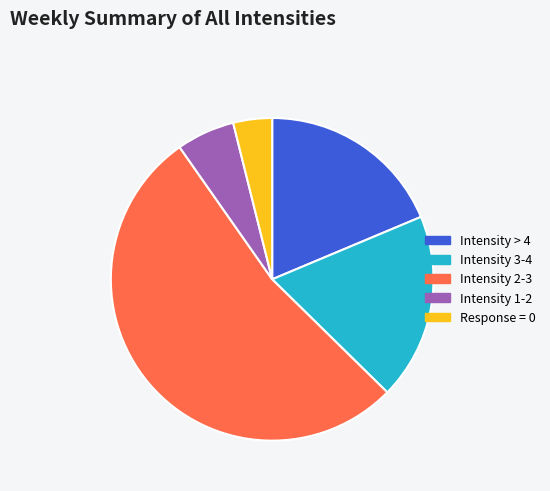

How many slices are in this pie chart?

5